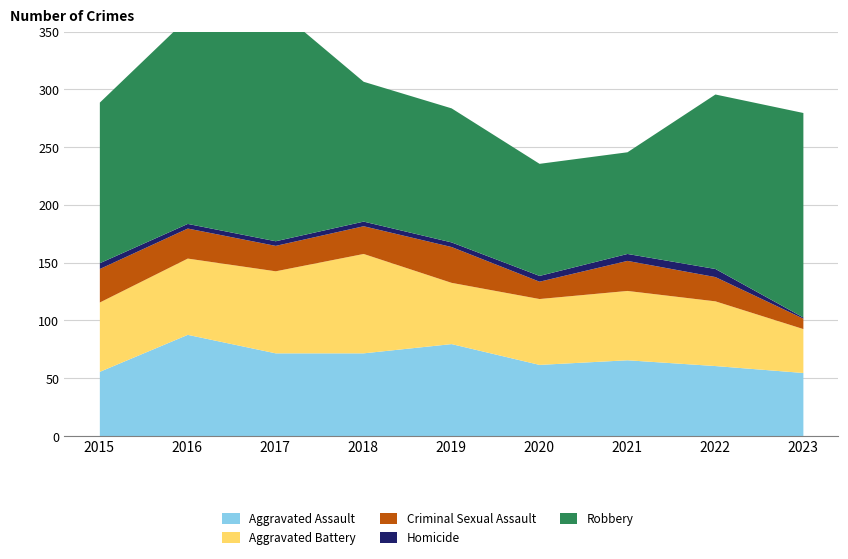

Reading left to right, extract all data points from this chart.

Aggravated Assault: 56	88	72	72	80	62	66	61	55
Aggravated Battery: 60	66	71	86	53	57	60	56	38
Criminal Sexual Assault: 29	26	22	24	31	15	26	21	9
Homicide: 5	4	4	4	4	5	6	7	1
Robbery: 139	178	202	121	116	97	88	151	177